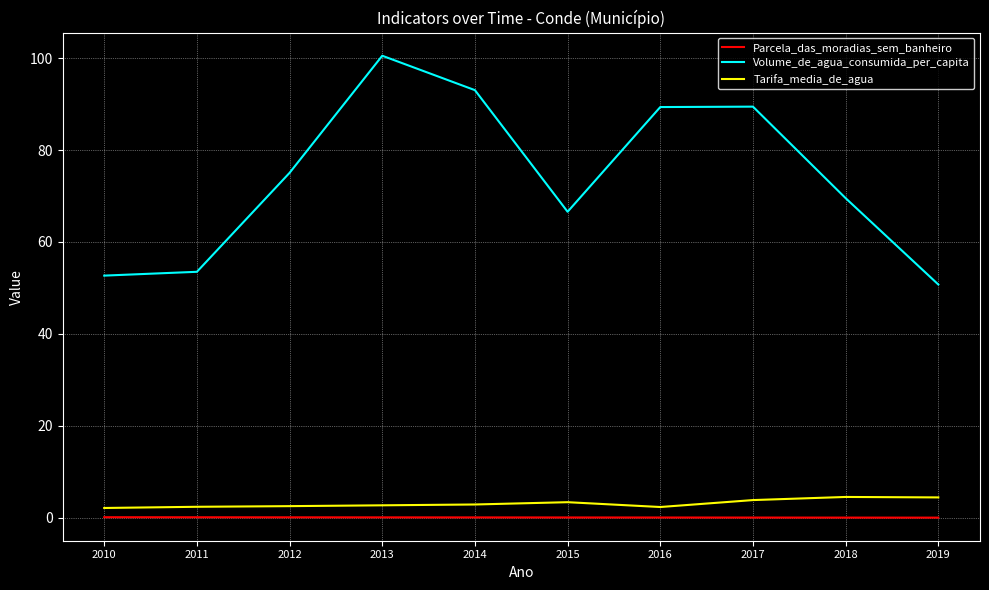

List the series in order of their peak value, lowest first.

Parcela_das_moradias_sem_banheiro, Tarifa_media_de_agua, Volume_de_agua_consumida_per_capita